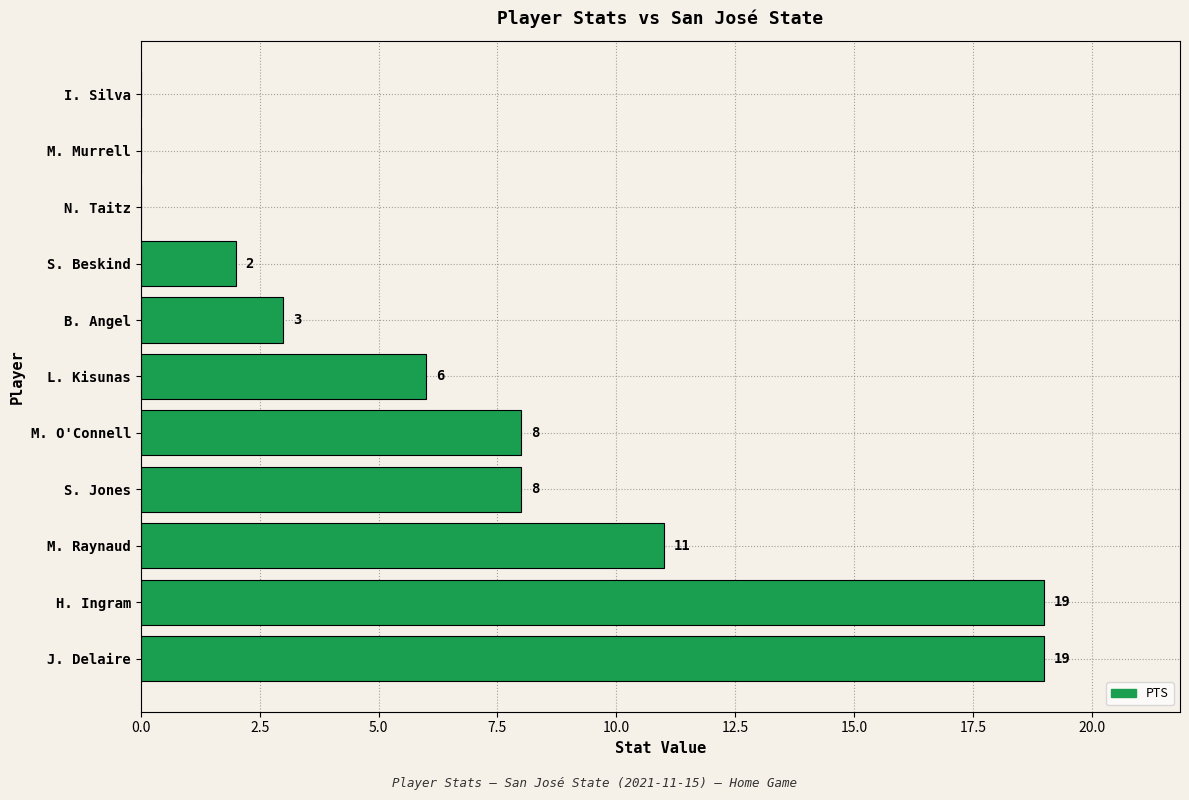

Are the bars grouped side by side (vs. stacked)?

No